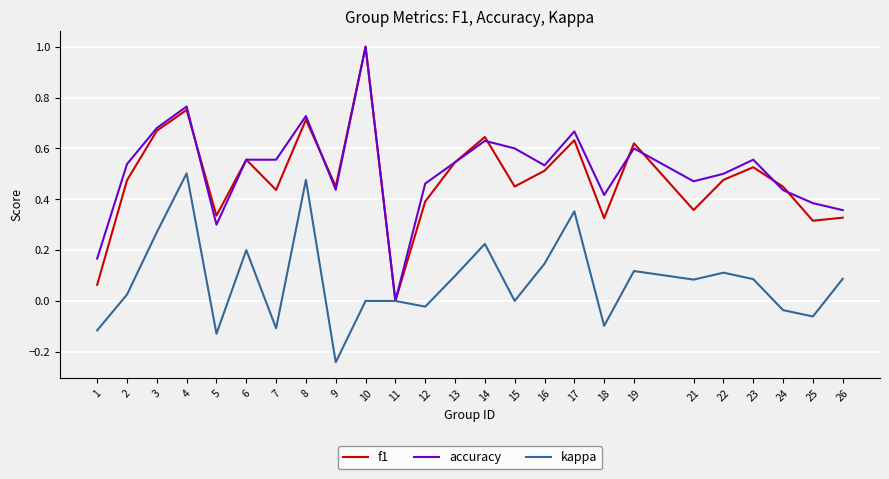

The value of kappa at 13 is 0.1. True or false?

True